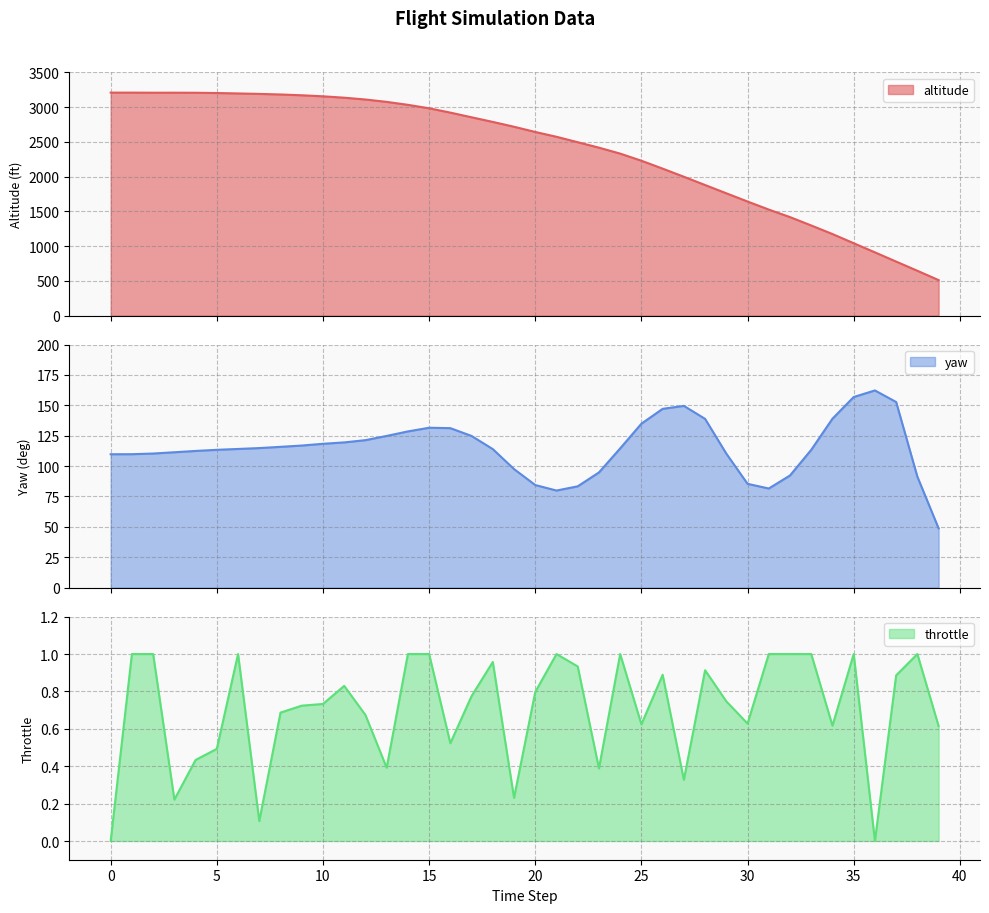

True or false: altitude and throttle cross at least once.

False